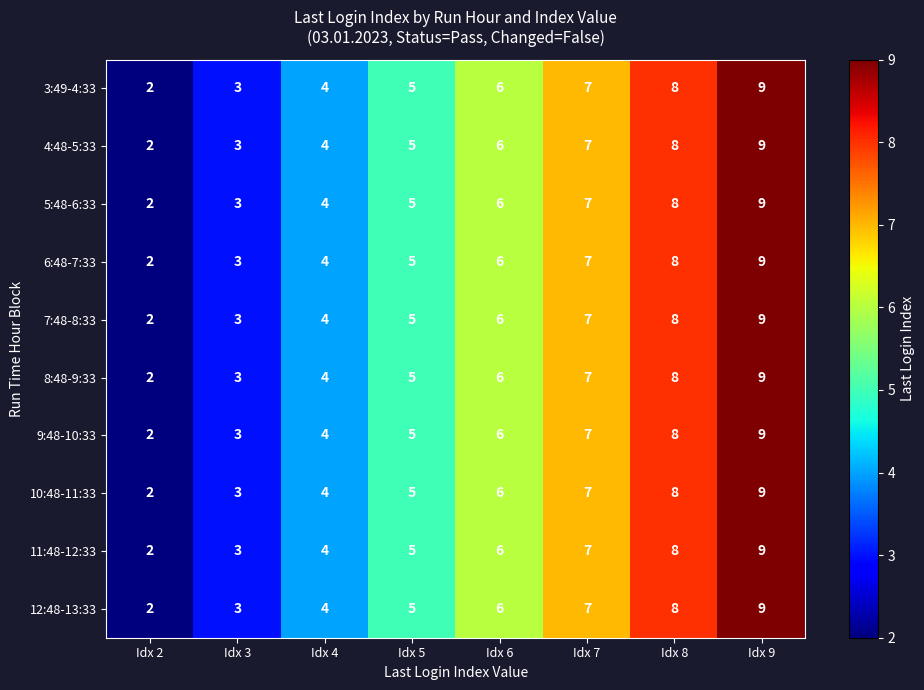

True or false: 3:49-4:33 has a value of 4 at Idx 8.

False